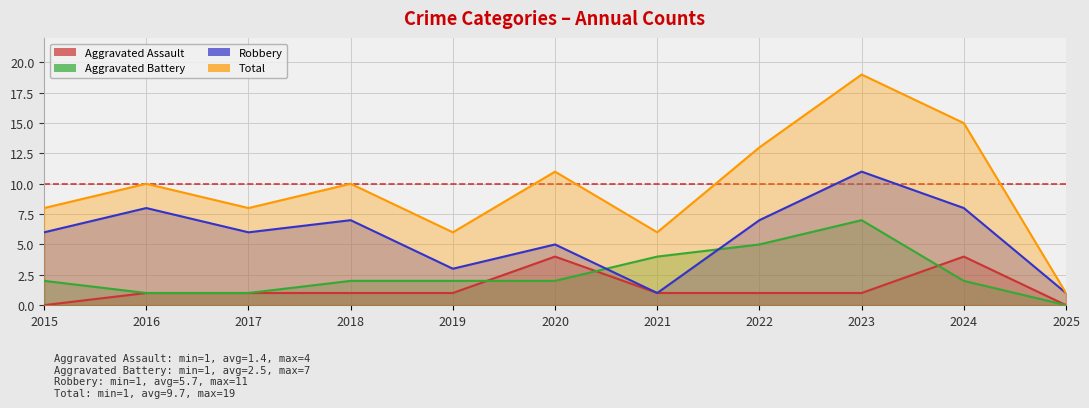

What is the greatest value displayed?

19